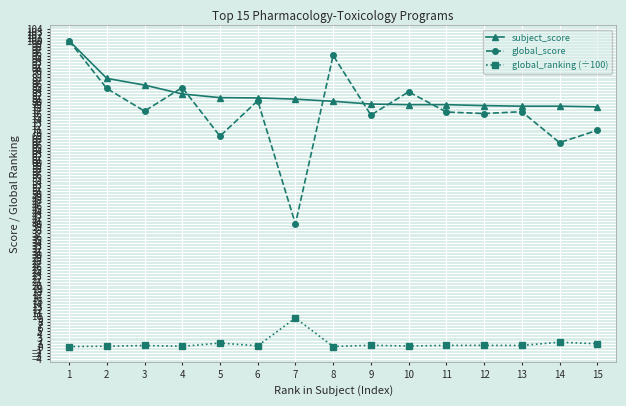

Does the chart display data point markers on the line(s)?

Yes